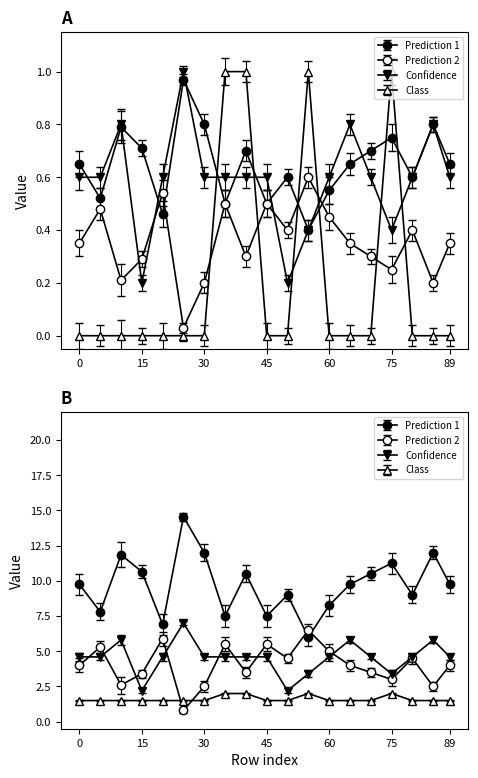

Between 25 and 45, which series saw the biggest shift?

Prediction 1